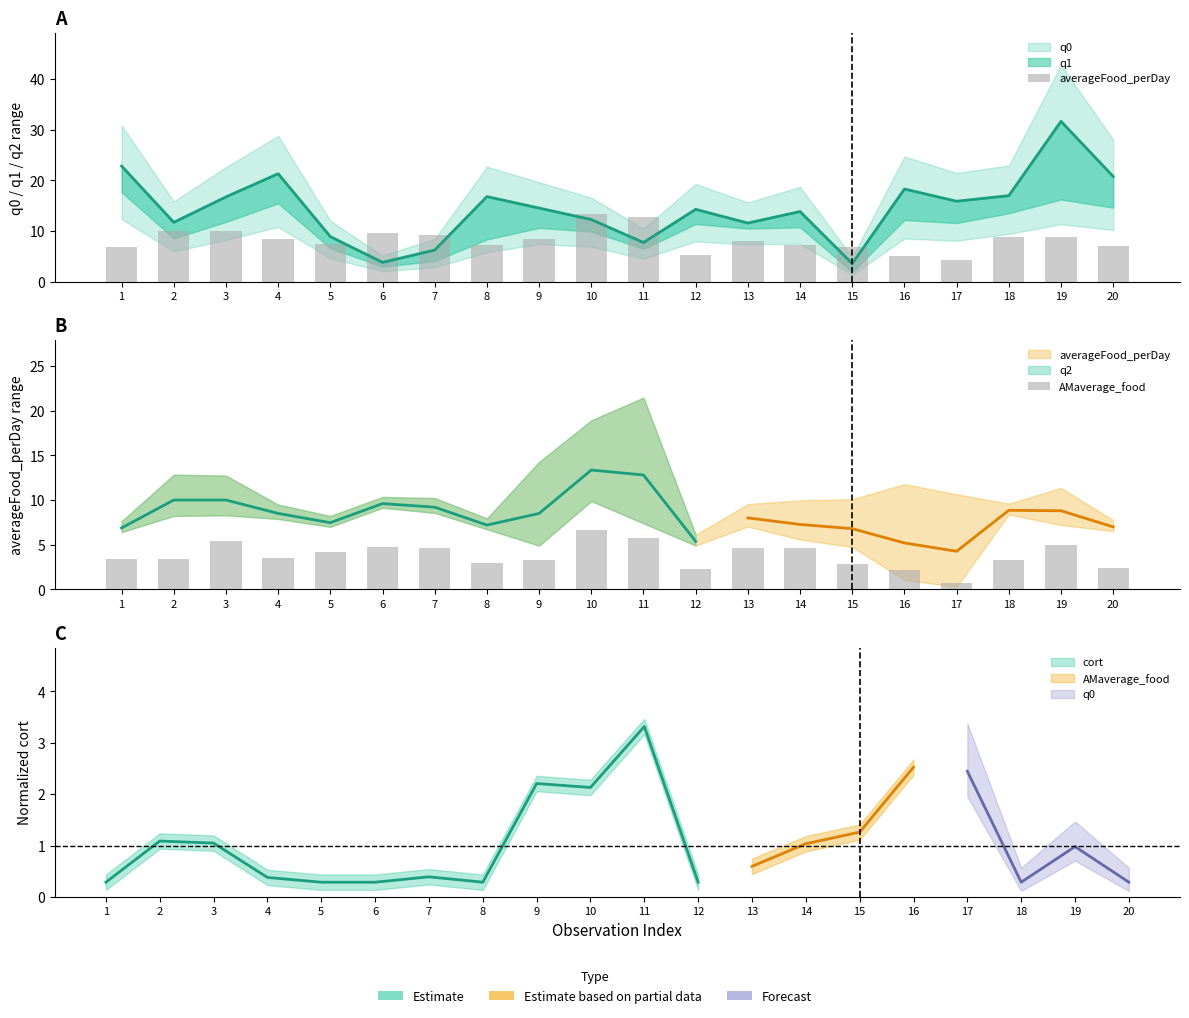

Which series has the largest total across all categories?

averageFood_perDay